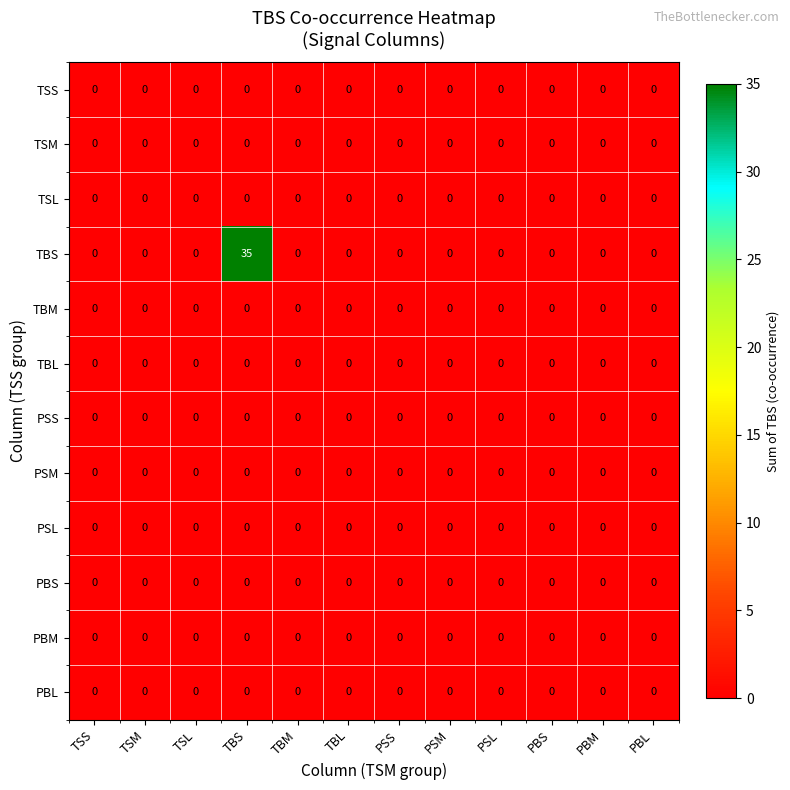

Which series has the largest range (max minus min)?

TBS